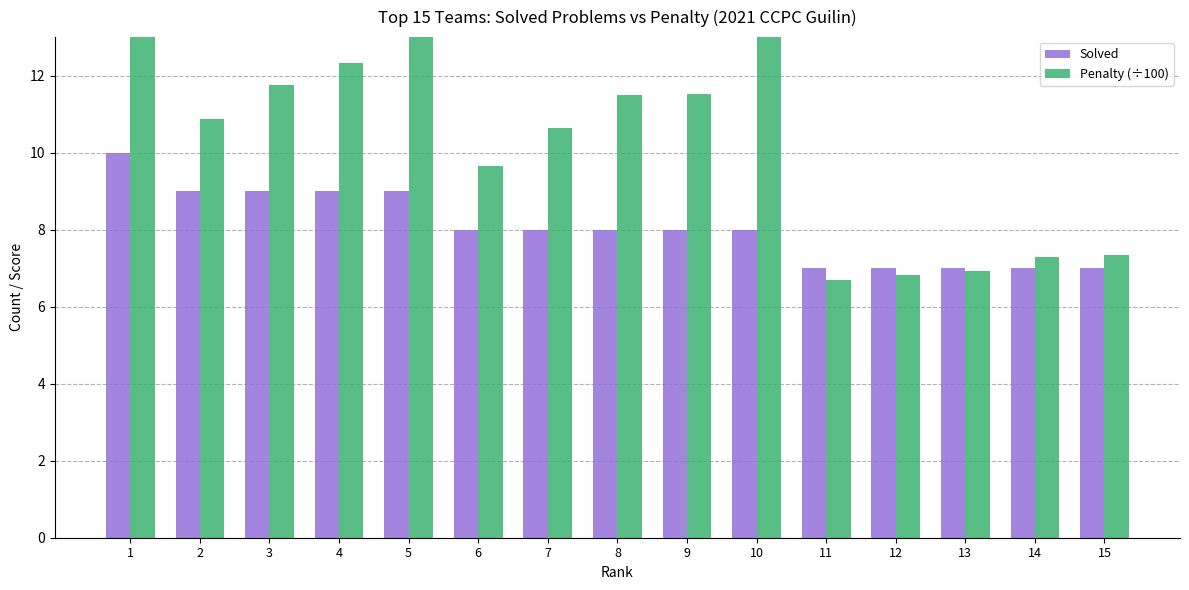

At which category is the sum across all series the highest?

1